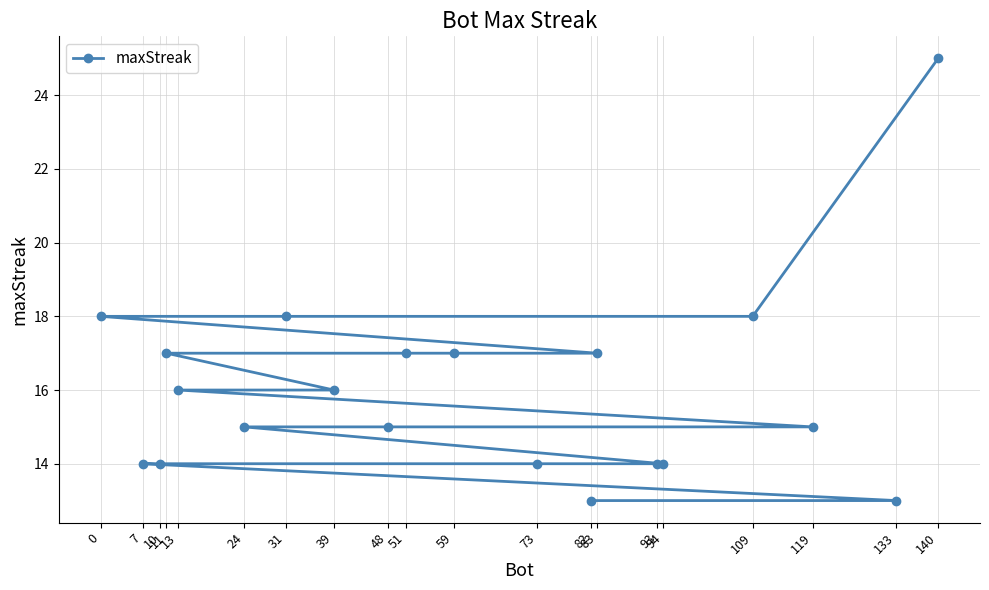

Which label corresponds to the smallest value in the chart?

133